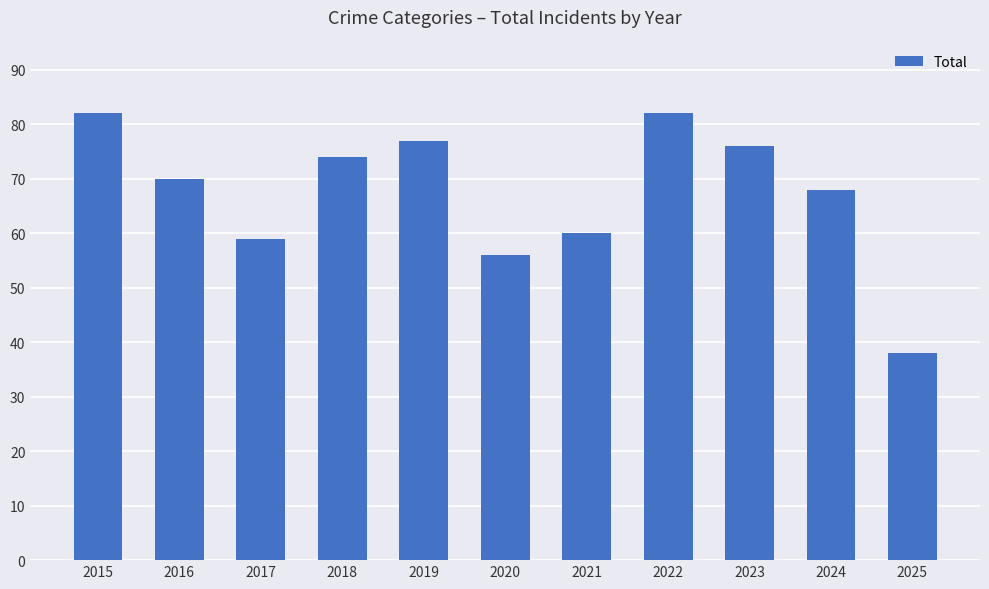

How many data points does each series have?

11